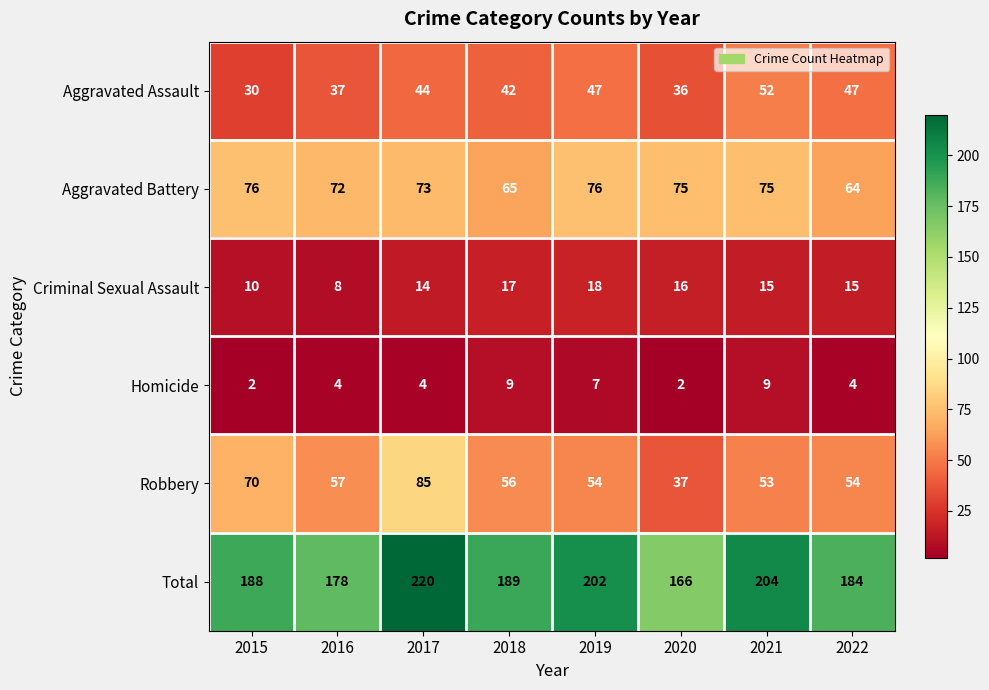

Which series has the largest range (max minus min)?

Total